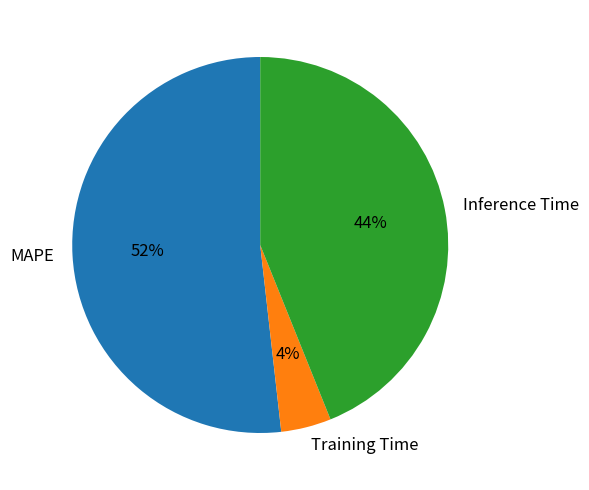

To the nearest percent, what portion does MAPE represent?

52%